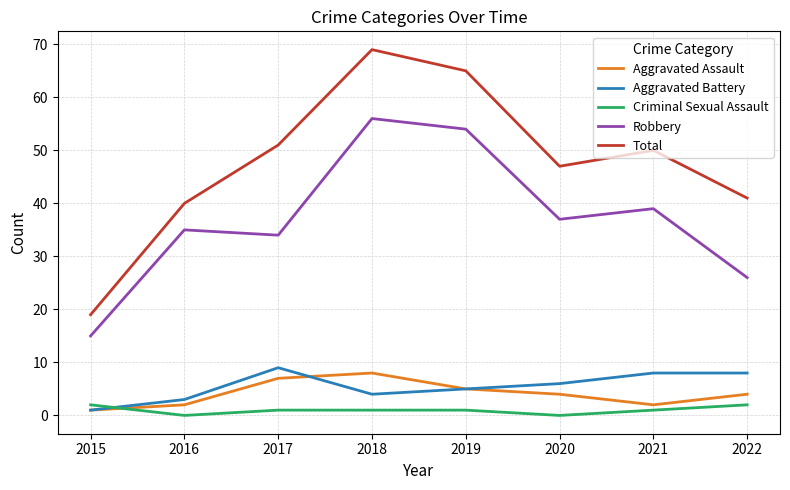

True or false: Total and Criminal Sexual Assault cross at least once.

False